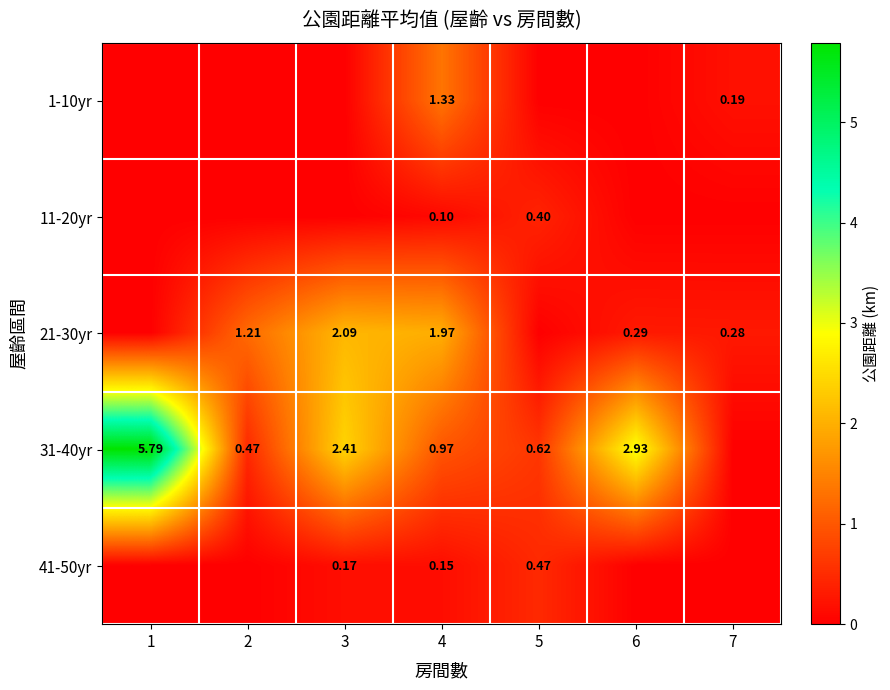

At how many categories does at least one series exceed 0?

7